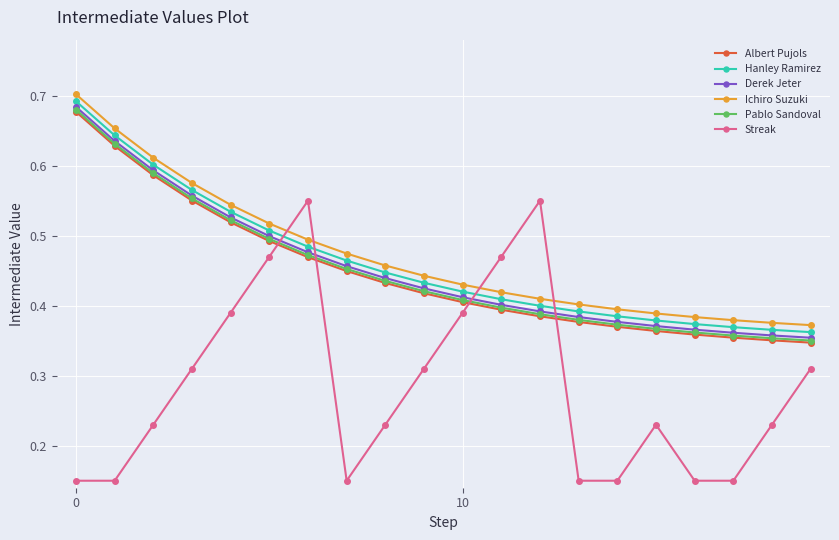

At how many categories does at least one series exceed 0?

20